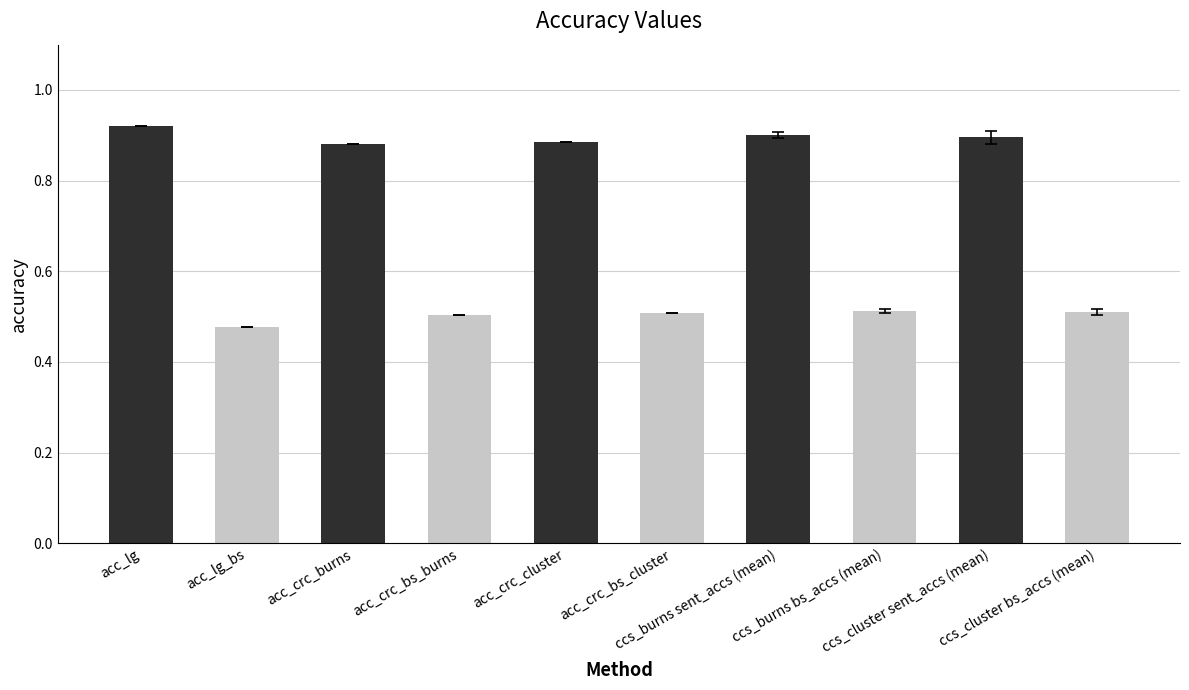

What is the difference between the values at acc_lg and acc_crc_bs_cluster?

0.4